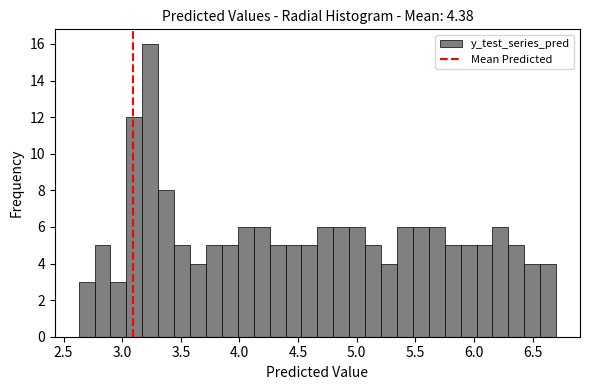

Read against the x-axis, roughly where is the centre of the tallest bar?

3.25